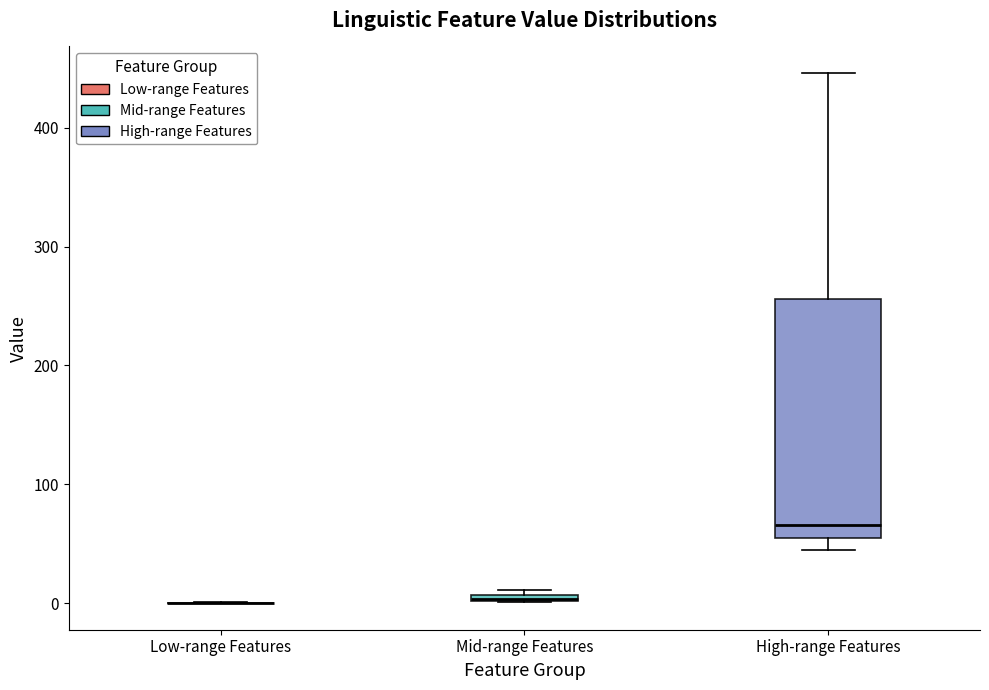

Comparing the boxes themselves (not the whiskers), which one is the tallest?

High-range Features